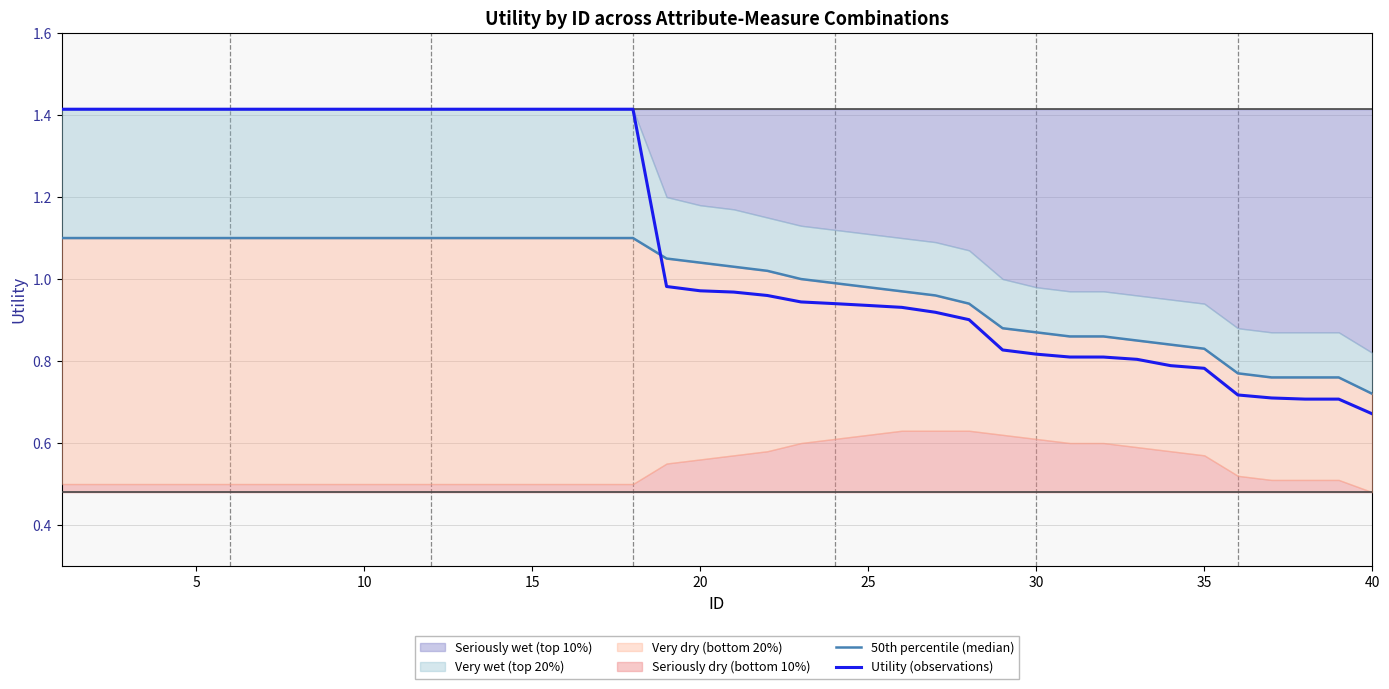

Which category has the lowest value in the Utility (observations) series?

40